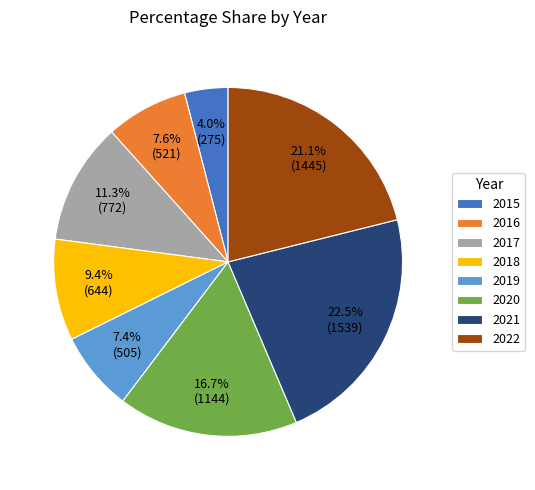

The 2019 slice represents 1% of the pie. True or false?

False